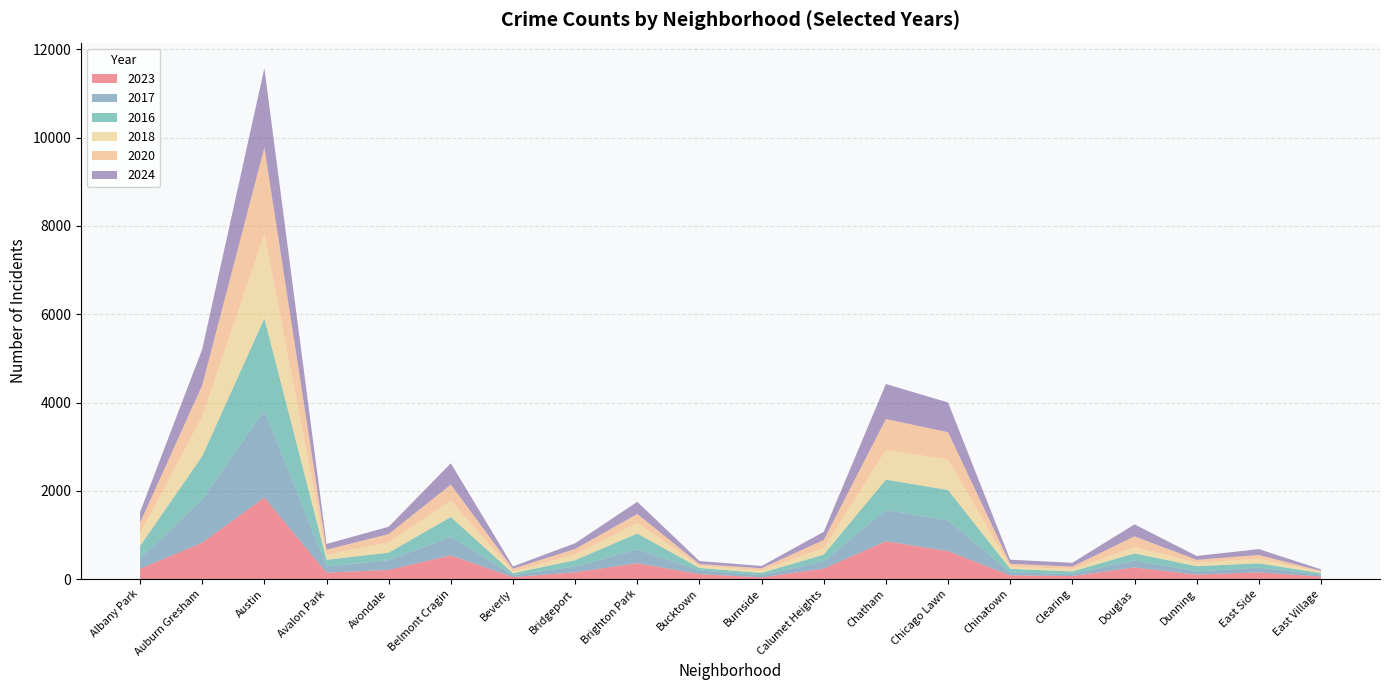

Reading right to left, list all the values displayed in this chart.

2023: East Village=57	East Side=151	Dunning=101	Douglas=262	Clearing=68	Chinatown=84	Chicago Lawn=633	Chatham=856	Calumet Heights=236	Burnside=39	Bucktown=112	Brighton Park=359	Bridgeport=153	Beverly=46	Belmont Cragin=536	Avondale=208	Avalon Park=144	Austin=1848	Auburn Gresham=824	Albany Park=232
2017: East Village=46	East Side=108	Dunning=72	Douglas=162	Clearing=49	Chinatown=63	Chicago Lawn=695	Chatham=711	Calumet Heights=162	Burnside=50	Bucktown=85	Brighton Park=309	Bridgeport=128	Beverly=46	Belmont Cragin=420	Avondale=218	Avalon Park=142	Austin=1972	Auburn Gresham=978	Albany Park=235
2016: East Village=32	East Side=97	Dunning=119	Douglas=157	Clearing=55	Chinatown=84	Chicago Lawn=690	Chatham=686	Calumet Heights=157	Burnside=49	Bucktown=55	Brighton Park=363	Bridgeport=147	Beverly=40	Belmont Cragin=451	Avondale=172	Avalon Park=151	Austin=2086	Auburn Gresham=983	Albany Park=282
2018: East Village=26	East Side=105	Dunning=74	Douglas=145	Clearing=55	Chinatown=52	Chicago Lawn=691	Chatham=670	Calumet Heights=145	Burnside=60	Bucktown=47	Brighton Park=240	Bridgeport=129	Beverly=41	Belmont Cragin=370	Avondale=233	Avalon Park=115	Austin=1912	Auburn Gresham=898	Albany Park=281
2020: East Village=24	East Side=85	Dunning=69	Douglas=242	Clearing=56	Chinatown=63	Chicago Lawn=618	Chatham=703	Calumet Heights=185	Burnside=47	Bucktown=41	Brighton Park=203	Bridgeport=124	Beverly=62	Belmont Cragin=364	Avondale=188	Avalon Park=113	Austin=1959	Auburn Gresham=708	Albany Park=246
2024: East Village=35	East Side=132	Dunning=88	Douglas=271	Clearing=85	Chinatown=92	Chicago Lawn=674	Chatham=793	Calumet Heights=185	Burnside=51	Bucktown=68	Brighton Park=276	Bridgeport=130	Beverly=50	Belmont Cragin=482	Avondale=166	Avalon Park=130	Austin=1798	Auburn Gresham=816	Albany Park=241